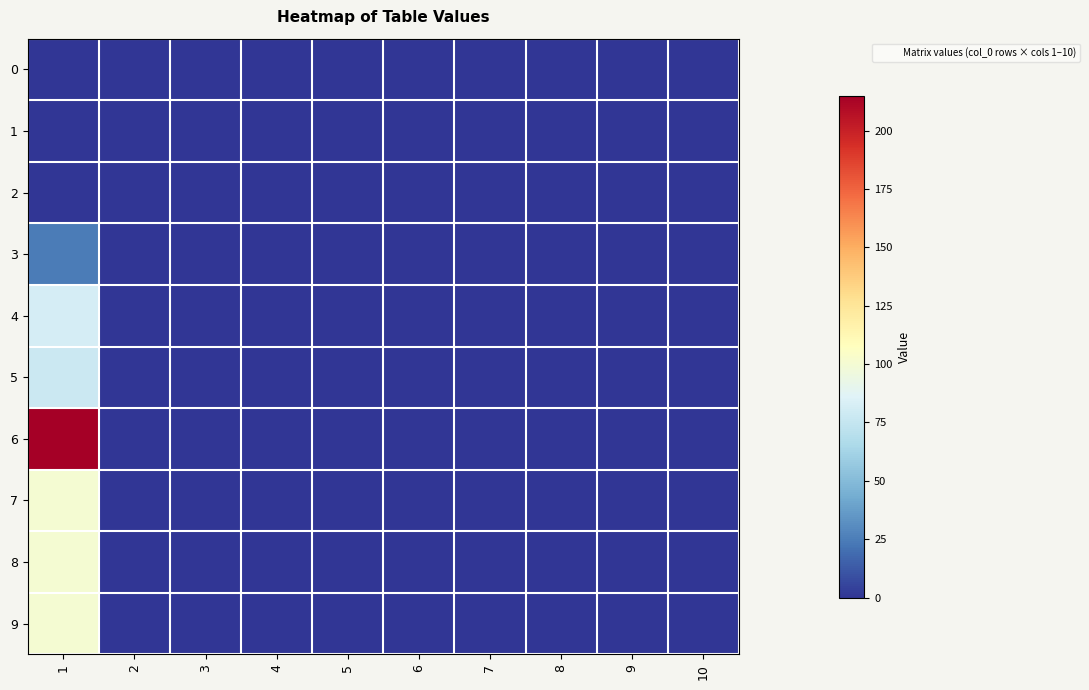

Reading left to right, list all the values displayed in this chart.

0: 1=0	2=0	3=0	4=0	5=0	6=0	7=0	8=0	9=0	10=0
1: 1=0	2=0	3=0	4=0	5=0	6=0	7=0	8=0	9=0	10=0
2: 1=0	2=0	3=0	4=0	5=0	6=0	7=0	8=0	9=0	10=0
3: 1=25	2=0	3=0	4=0	5=0	6=0	7=0	8=0	9=0	10=0
4: 1=82	2=0	3=0	4=0	5=0	6=0	7=0	8=0	9=0	10=0
5: 1=78	2=0	3=0	4=0	5=0	6=0	7=0	8=0	9=0	10=0
6: 1=215	2=0	3=0	4=0	5=0	6=0	7=0	8=0	9=0	10=0
7: 1=100	2=0	3=0	4=0	5=0	6=0	7=0	8=0	9=0	10=0
8: 1=100	2=0	3=0	4=0	5=0	6=0	7=0	8=0	9=0	10=0
9: 1=100	2=0	3=0	4=0	5=0	6=0	7=0	8=0	9=0	10=0